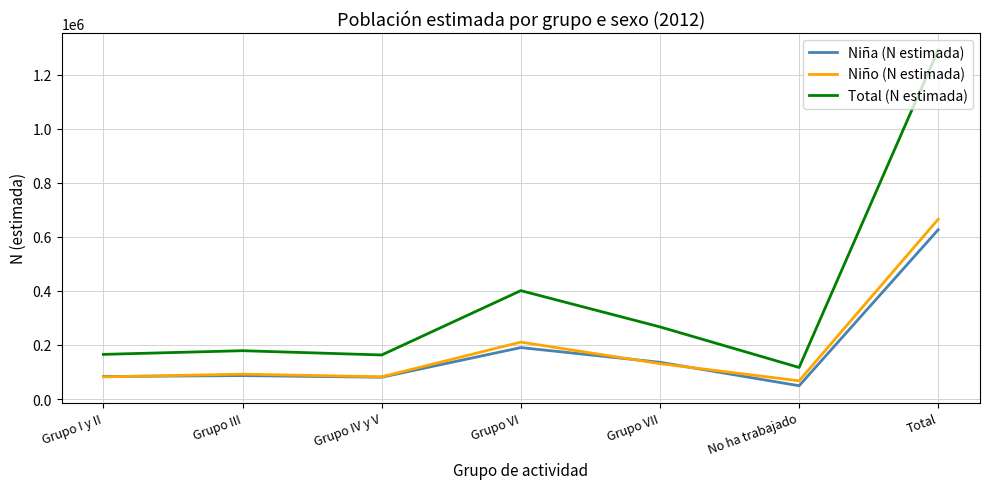

Which category has the highest value in the Total (N estimada) series?

Total